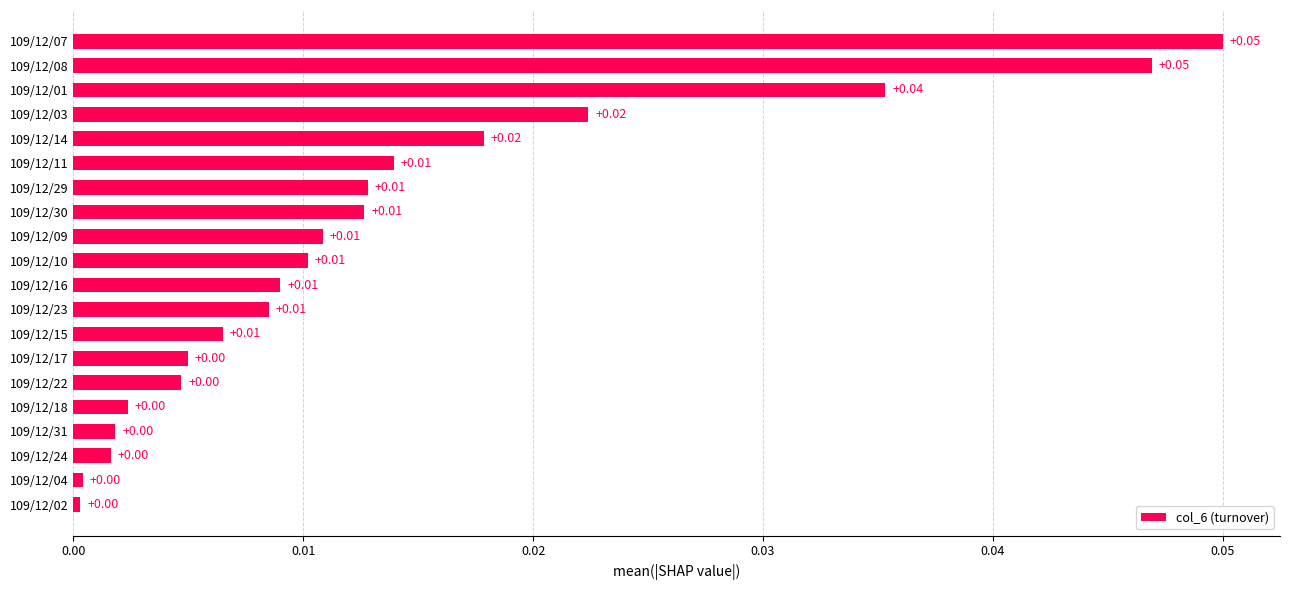

Between 109/12/16 and 109/12/18, which is larger?

109/12/16